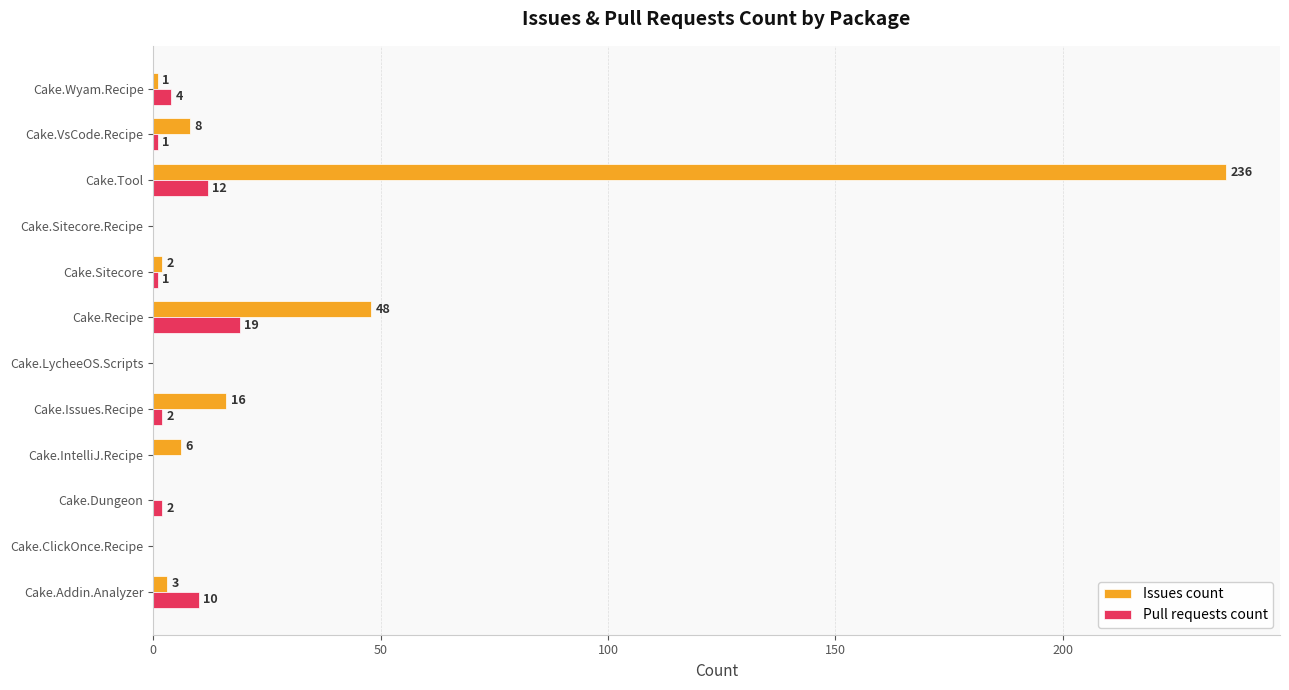

What is the total value across all series at Cake.Addin.Analyzer?

13